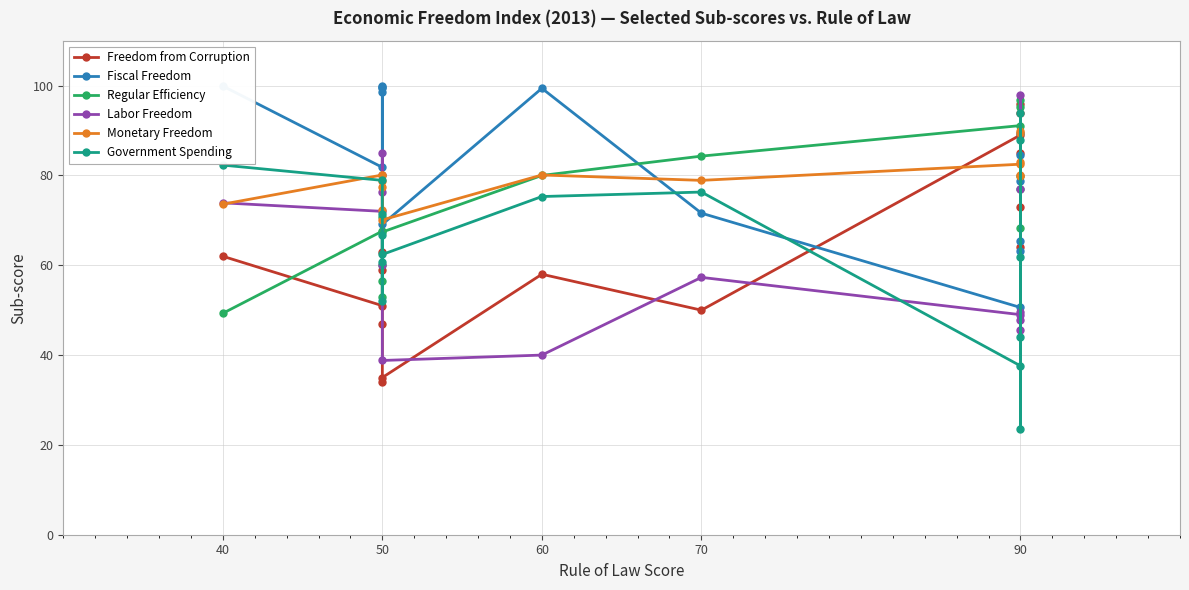

What is the lowest value of the Regular Efficiency series?

49.3